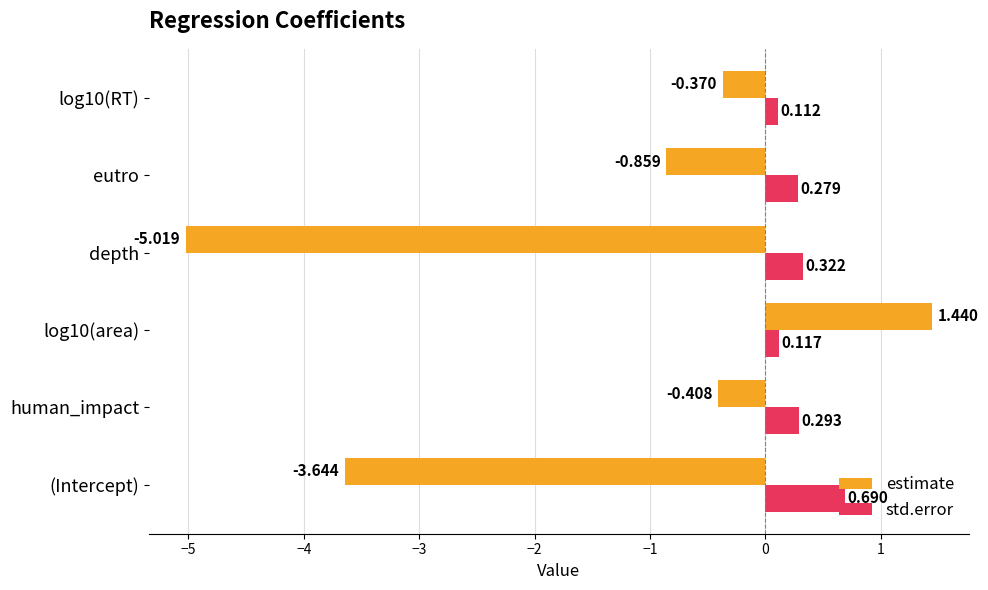

How many data points does each series have?

6